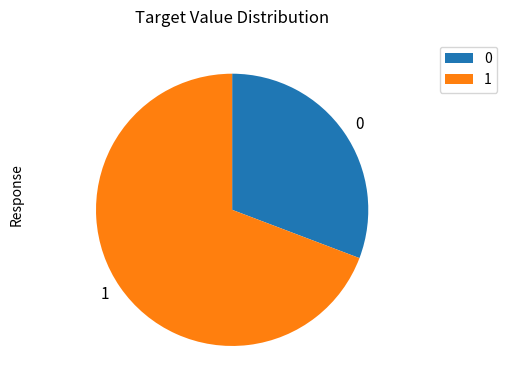

Rank the categories by value from lowest to highest.

0, 1